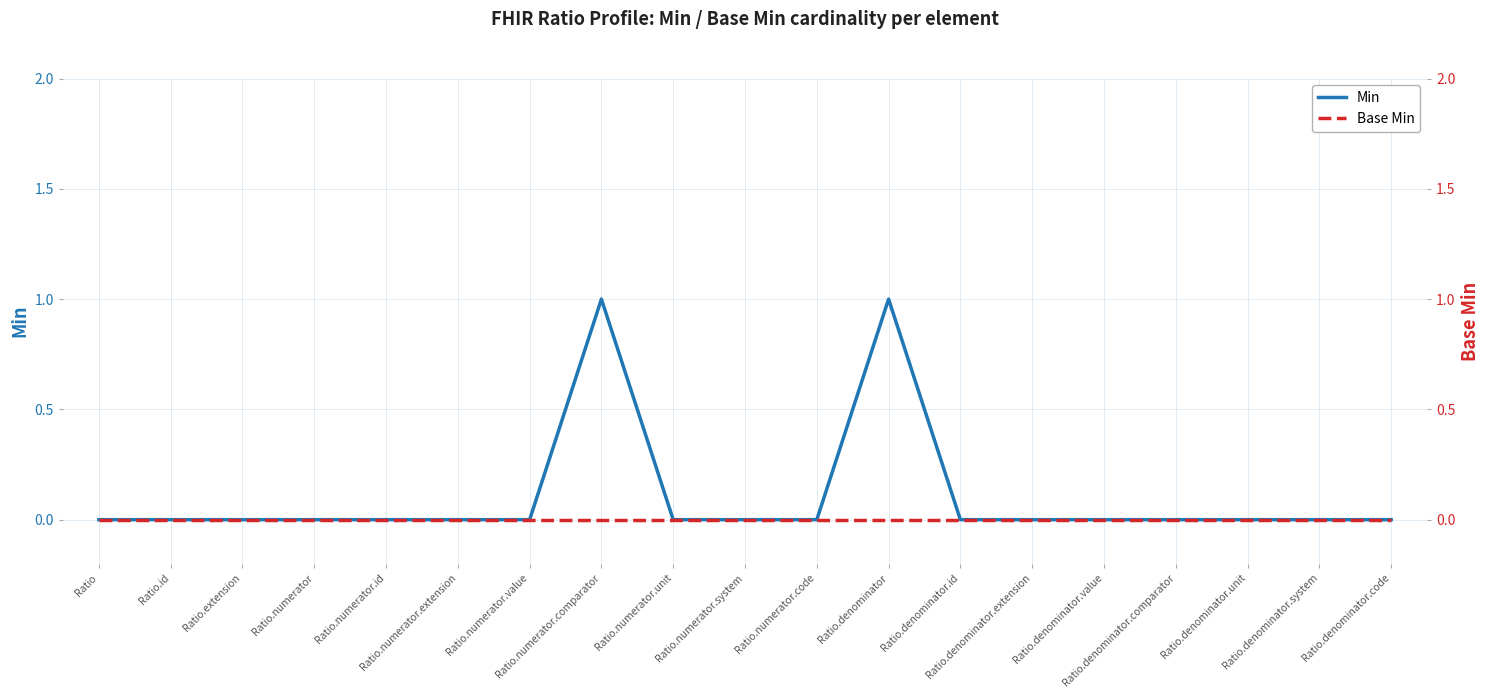

Rank the series at Ratio.id from highest to lowest value.

Min, Base Min